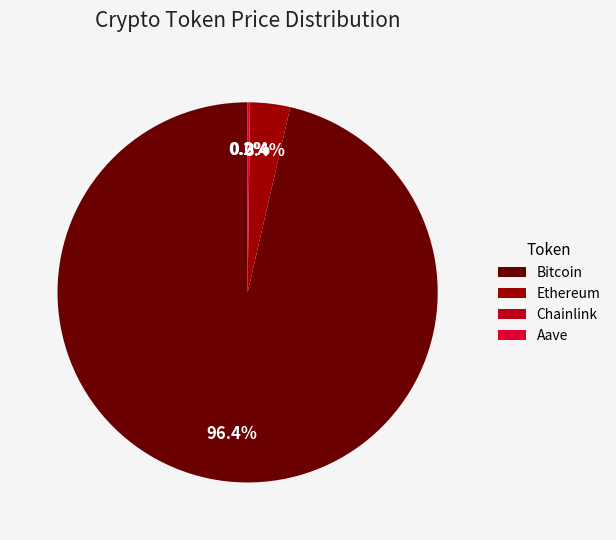

Which has a higher value, Chainlink or Bitcoin?

Bitcoin